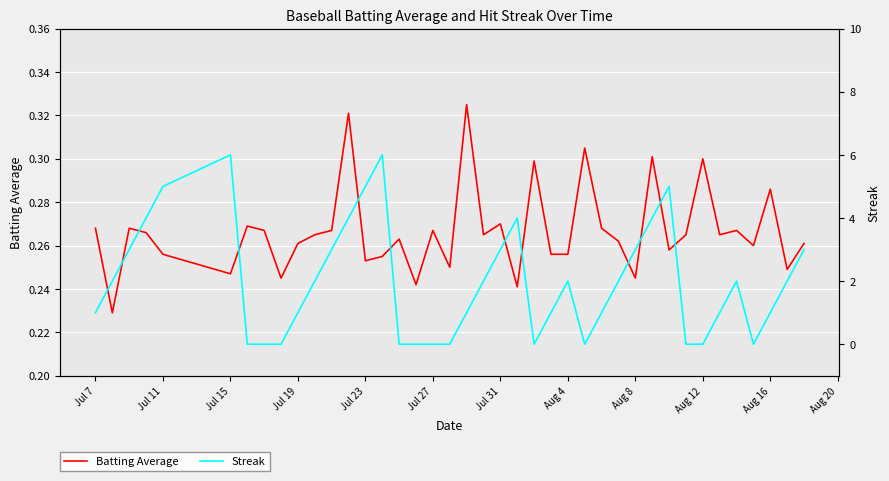

How many lines are shown in the chart?

2